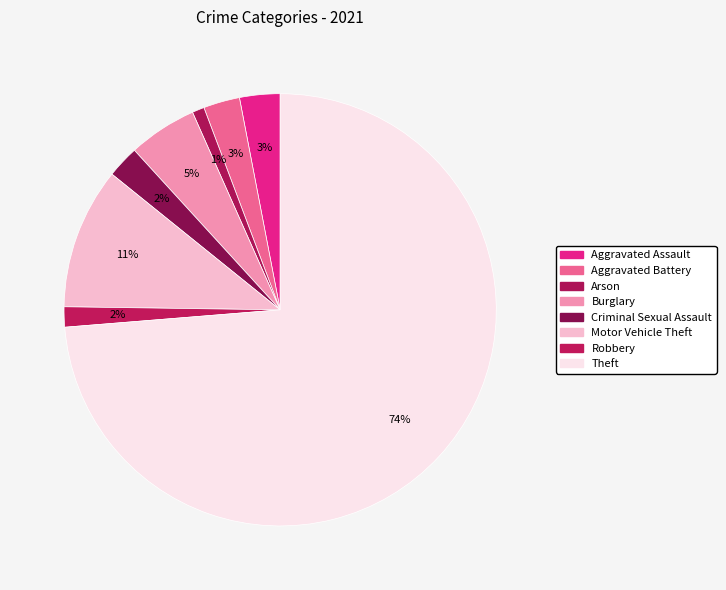

The Criminal Sexual Assault slice represents 2% of the pie. True or false?

True